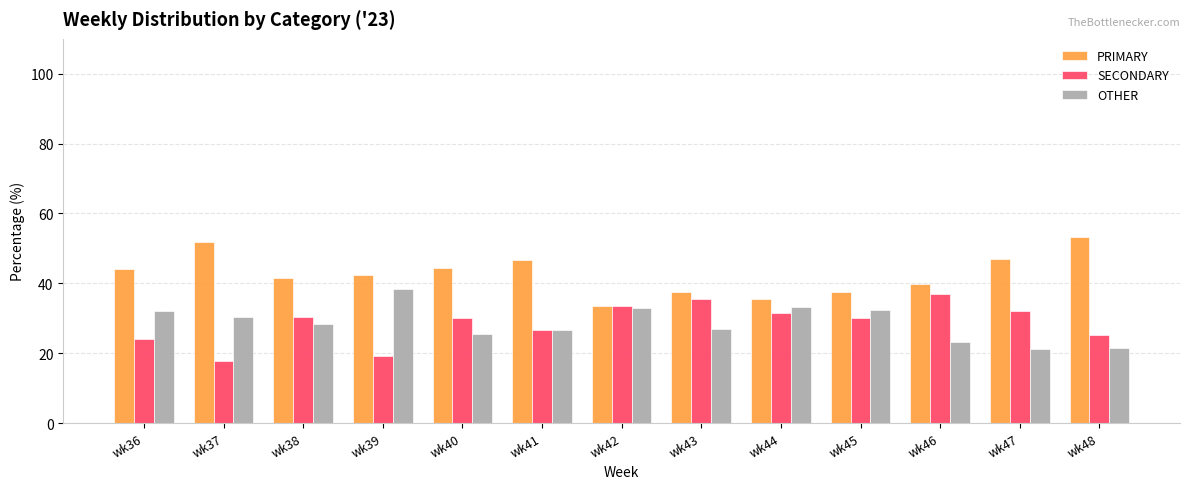

List the series in order of their peak value, lowest first.

SECONDARY, OTHER, PRIMARY